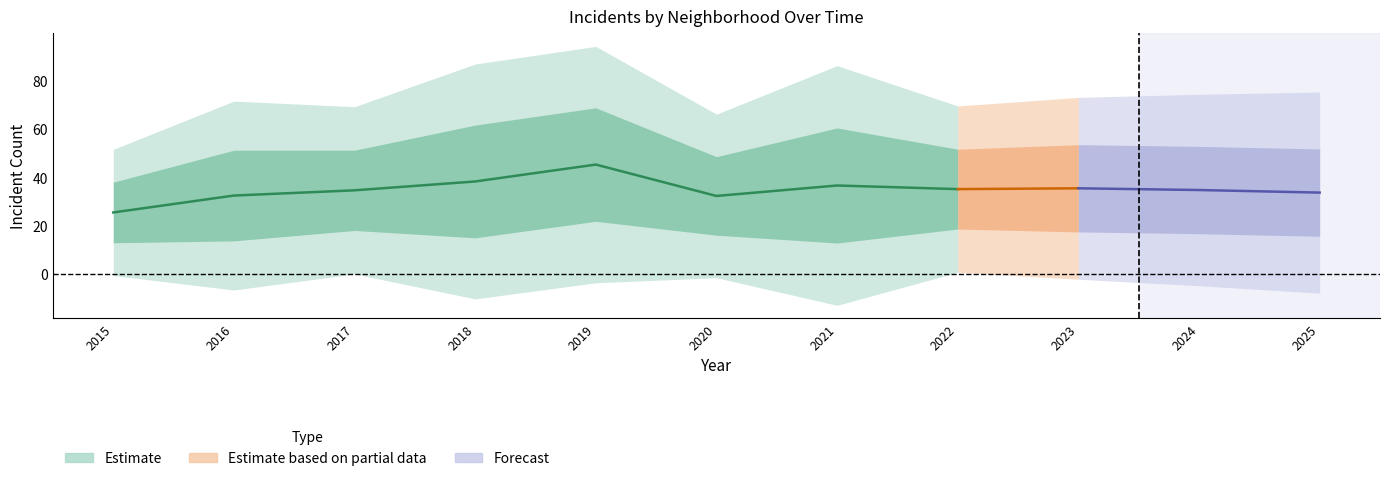

True or false: Chatham and Austin cross at least once.

False